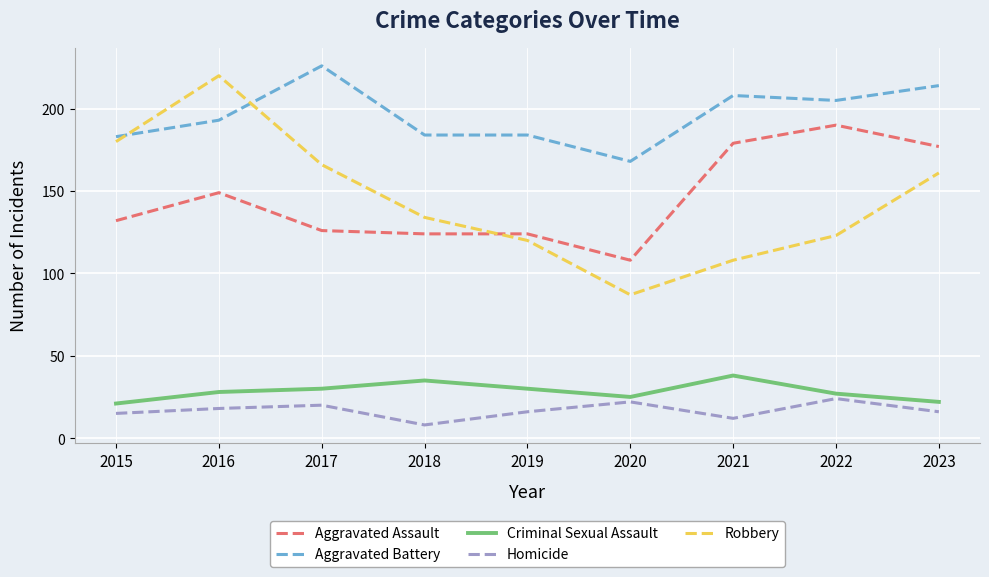

What is the sum of all Homicide values?

151